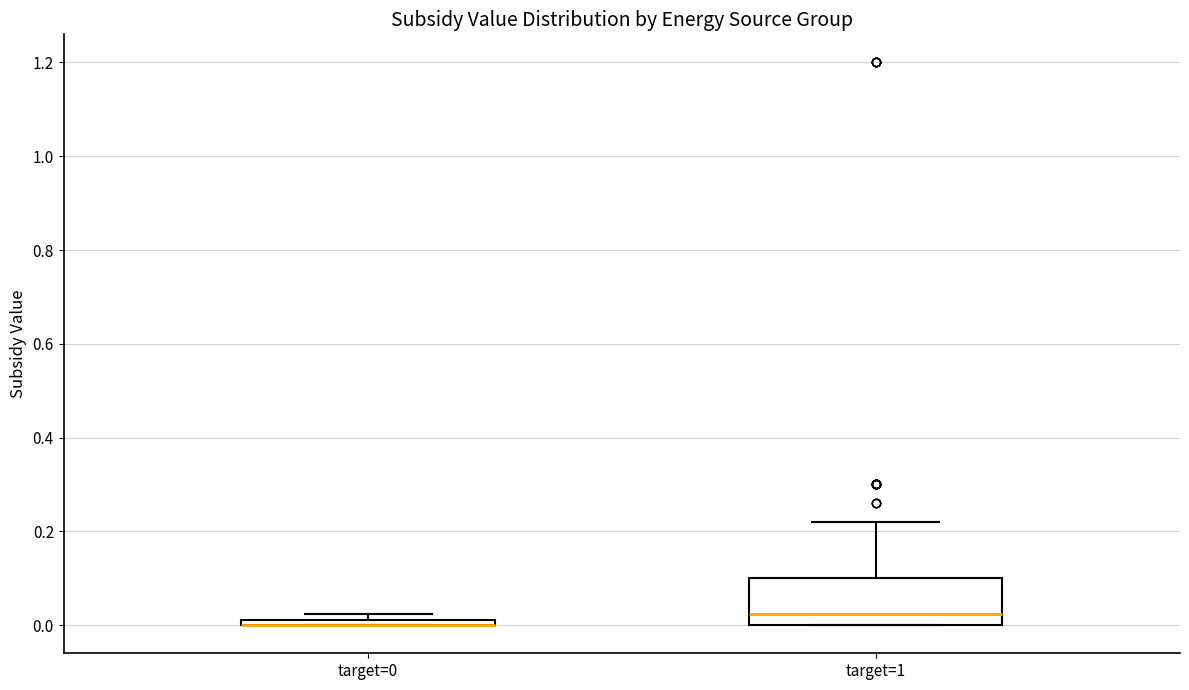

Where is the lower edge of the box for target=0 on the y-axis? The values are not printed on the chart, so give them approximately, as read against the axis.

0.00